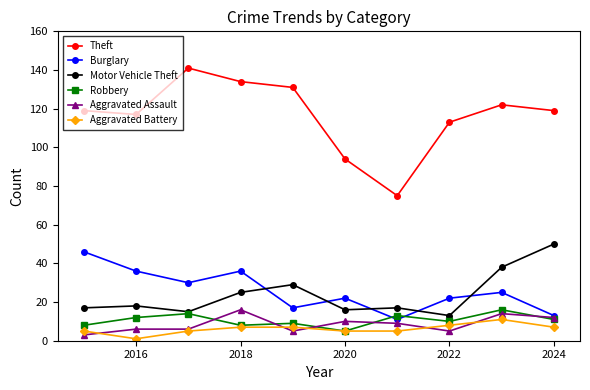

Which series has the largest range (max minus min)?

Theft